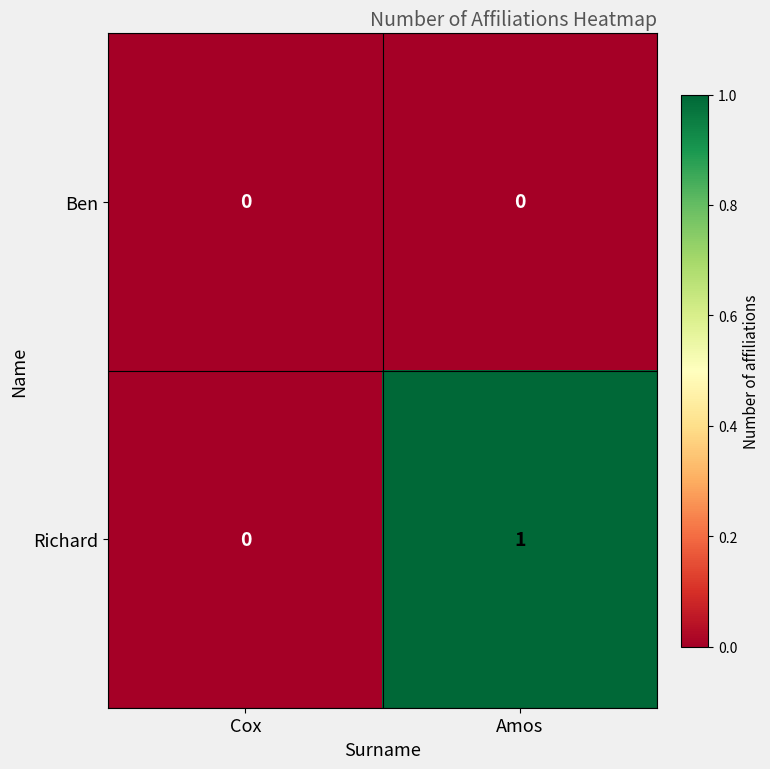

Which series has the largest total across all categories?

Richard